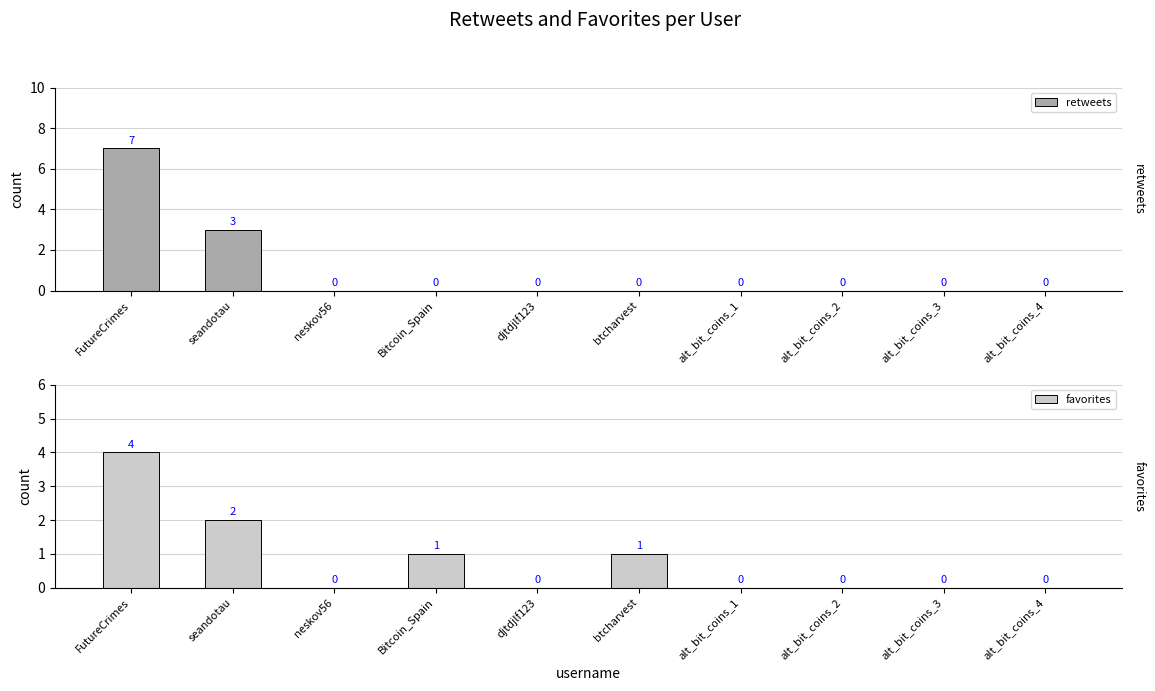

At which label is retweets closest to 3?

seandotau